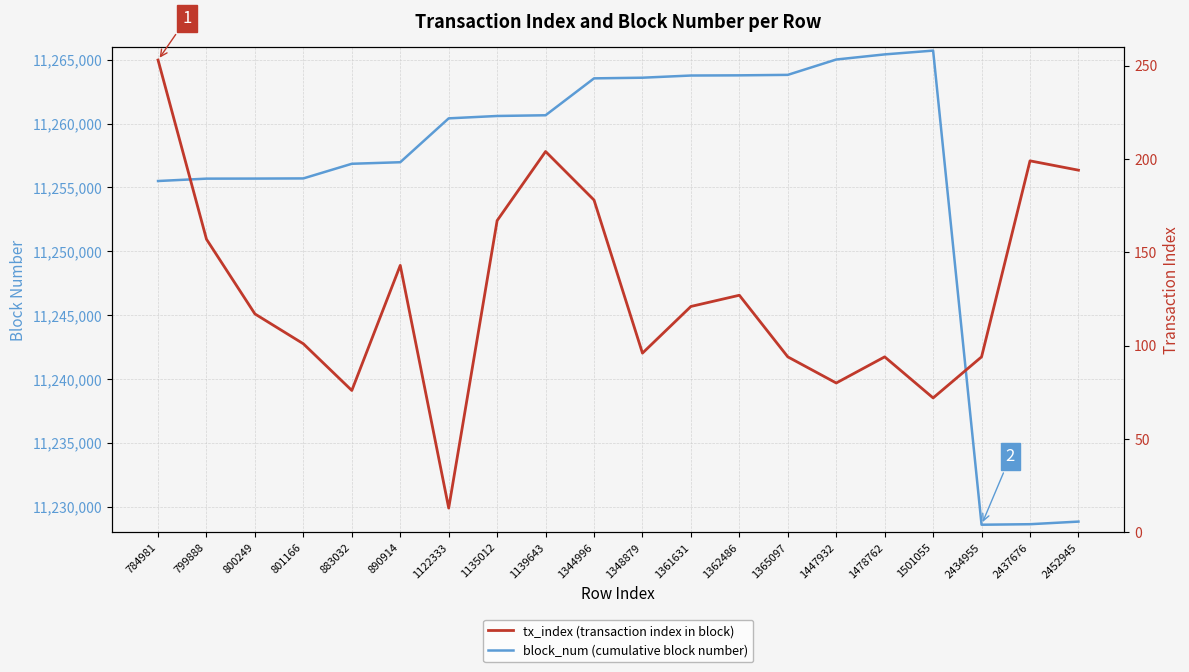

True or false: tx_index (transaction index in block) and block_num (cumulative block number) cross at least once.

False